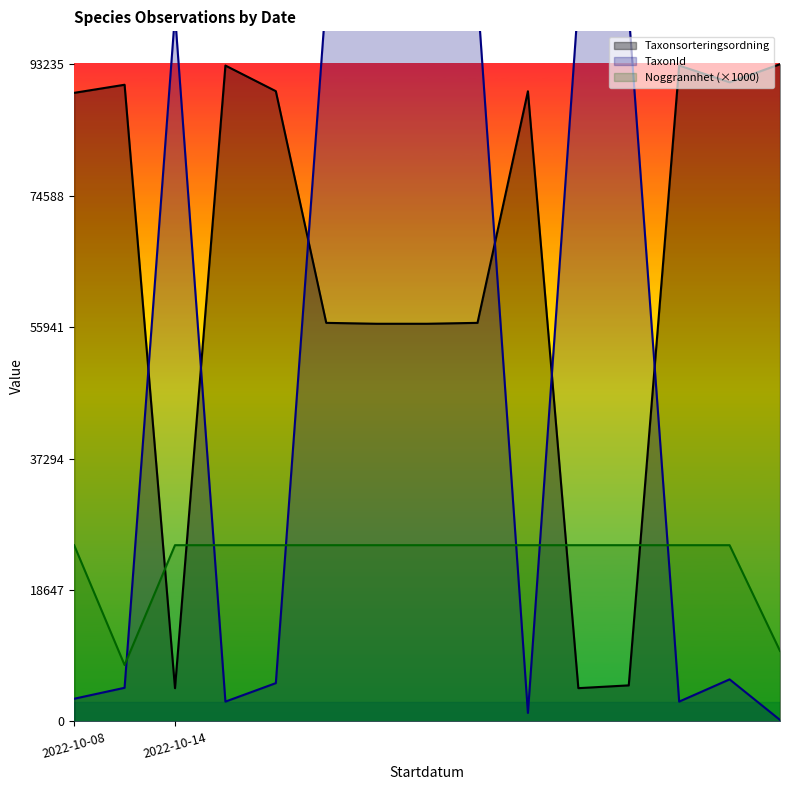

Rank the series by their average value, from highest to lowest.

Taxonsorteringsordning, TaxonId, Noggrannhet